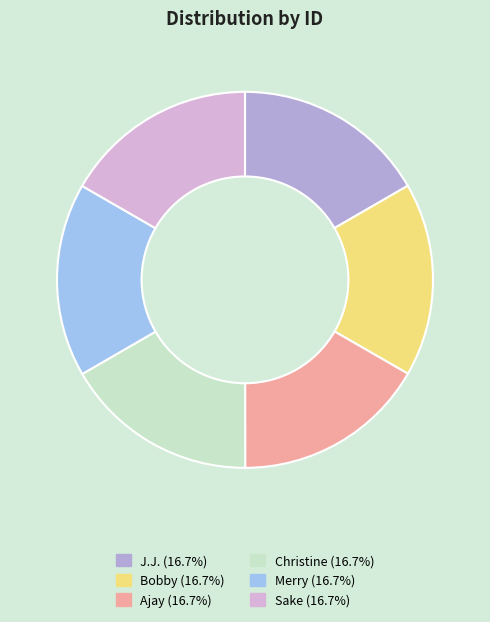

Rank the categories by value from lowest to highest.

J.J., Bobby, Ajay, Christine, Merry, Sake